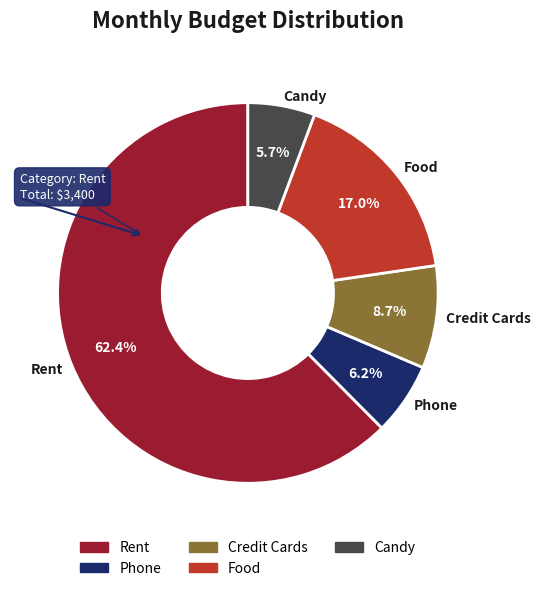

Do Rent and Food together represent more than half of the pie?

Yes